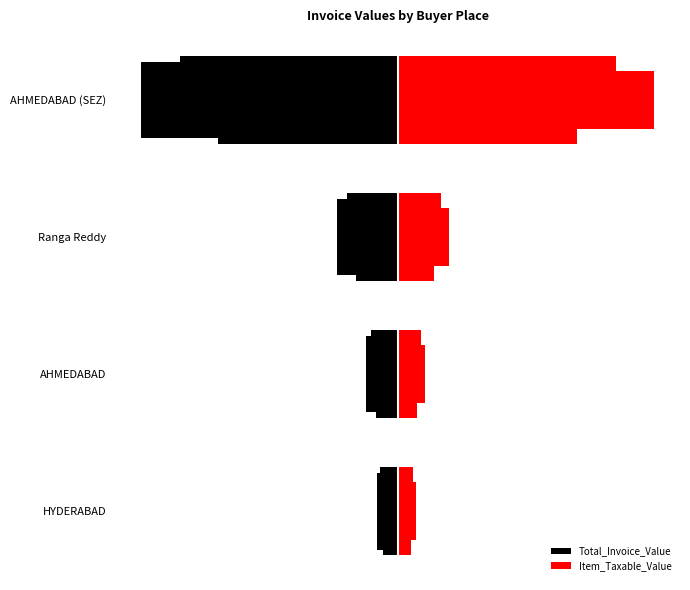

Reading left to right, extract all data points from this chart.

Total_Invoice_Value: -14599.8	-21736.0	-41307.0	-175209.1
Item_Taxable_Value: 12372.7	18420.4	35005.9	175209.1